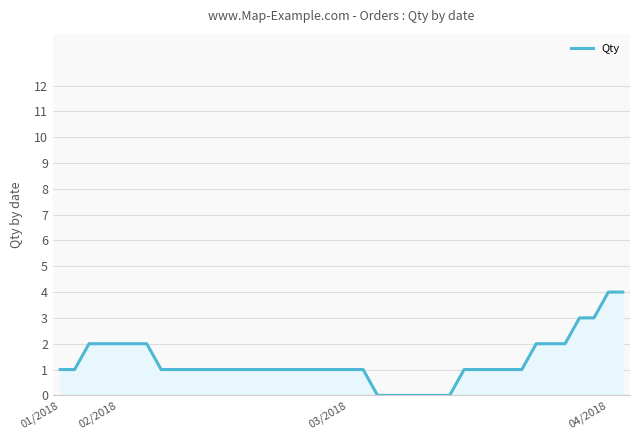

How many values are between 1 and 2?

30